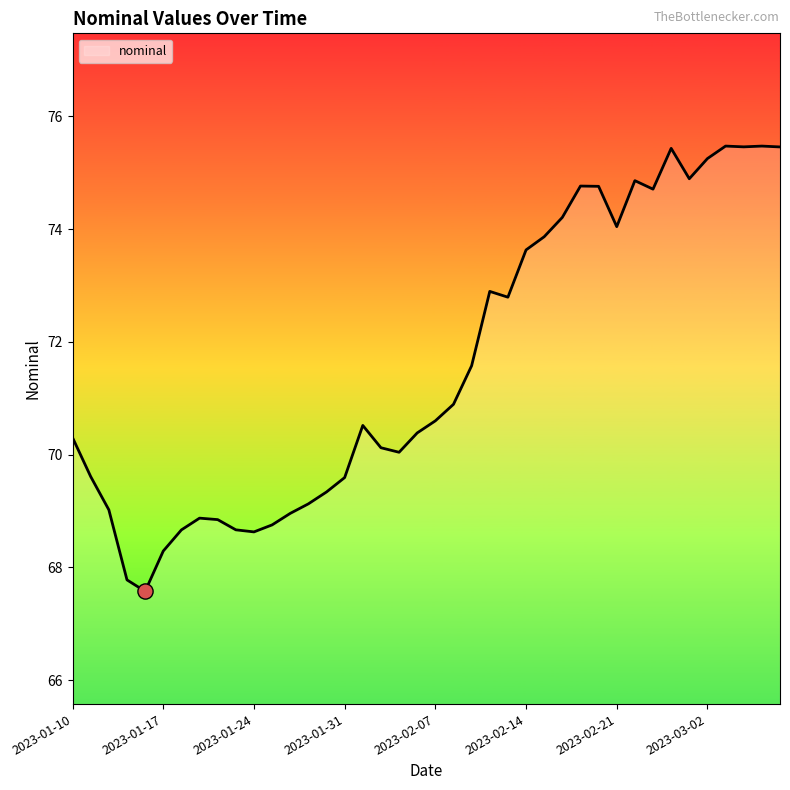

What is the smallest value displayed?

67.6